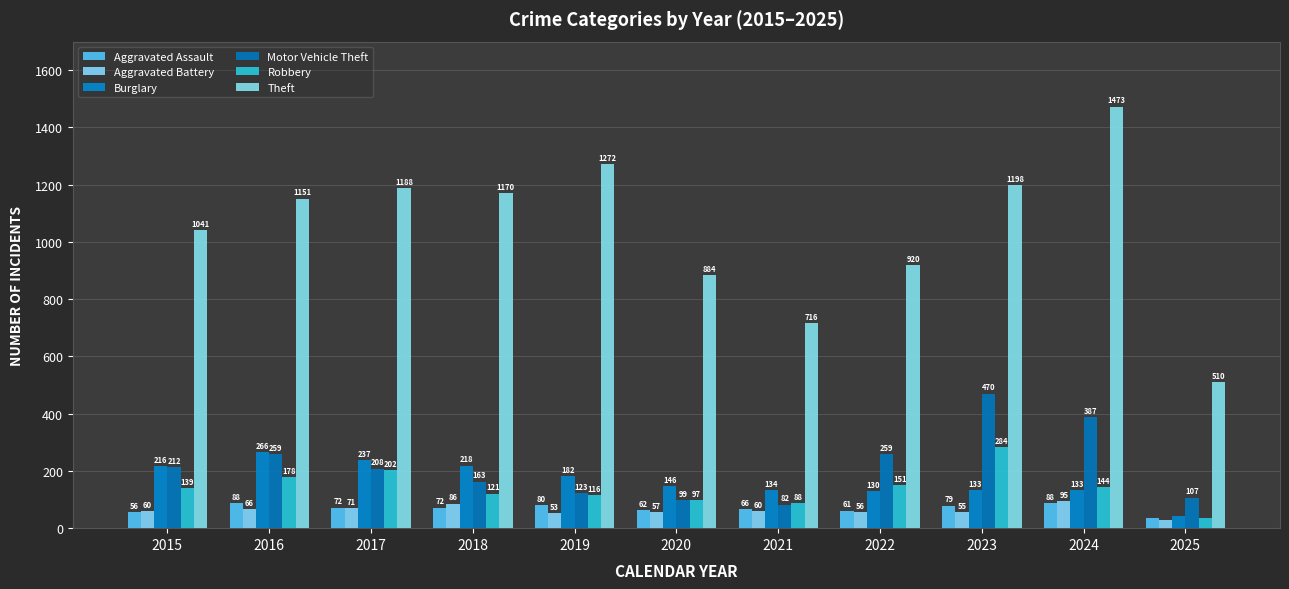

Reading left to right, transcribe all the data shown in this chart.

Aggravated Assault: 56	88	72	72	80	62	66	61	79	88	36
Aggravated Battery: 60	66	71	86	53	57	60	56	55	95	28
Burglary: 216	266	237	218	182	146	134	130	133	133	43
Motor Vehicle Theft: 212	259	208	163	123	99	82	259	470	387	107
Robbery: 139	178	202	121	116	97	88	151	284	144	36
Theft: 1041	1151	1188	1170	1272	884	716	920	1198	1473	510